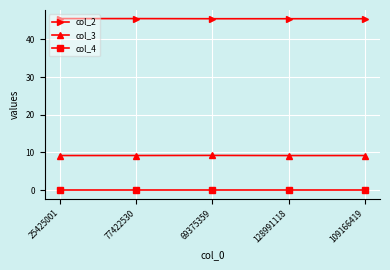

True or false: col_3 has more than 2 points higher than both neighbors.

False